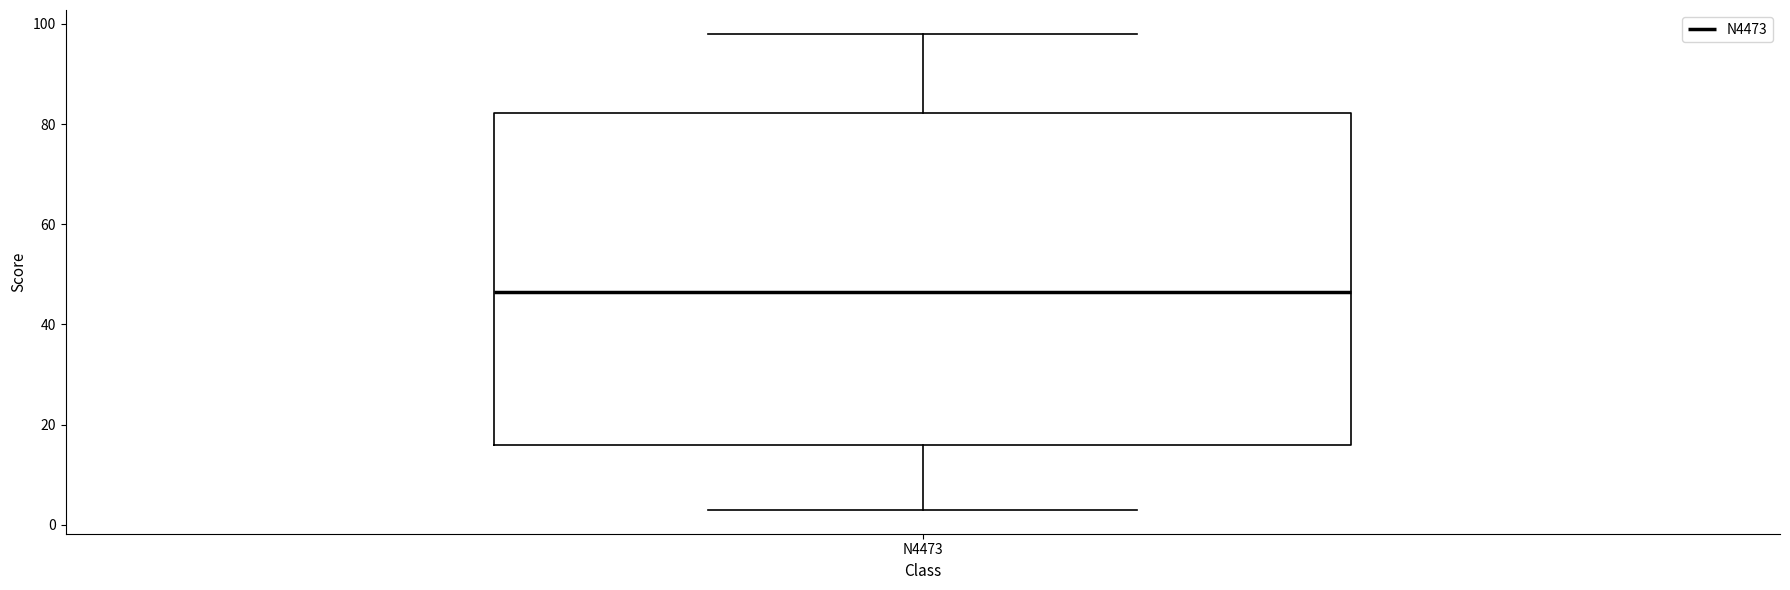

Read this box plot against the y-axis: the position of the median line, the range covered by the box, and the ends of both whiskers. The values are not printed on the chart, so give them approximately, as read against the axis.

median 46, box 16 to 82, whiskers 4 to 98